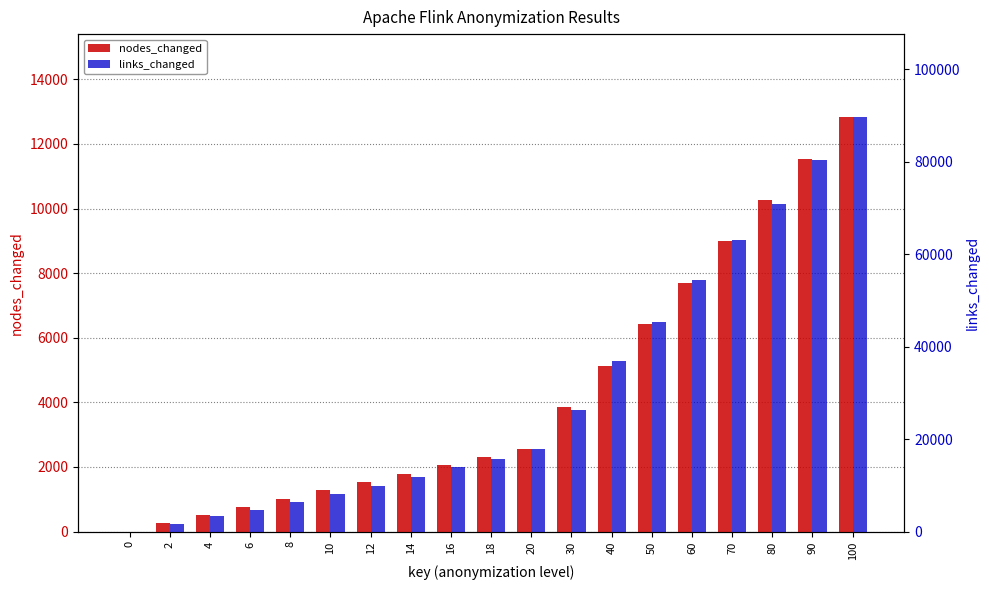

Where does the links_changed series first go above 15756?

20